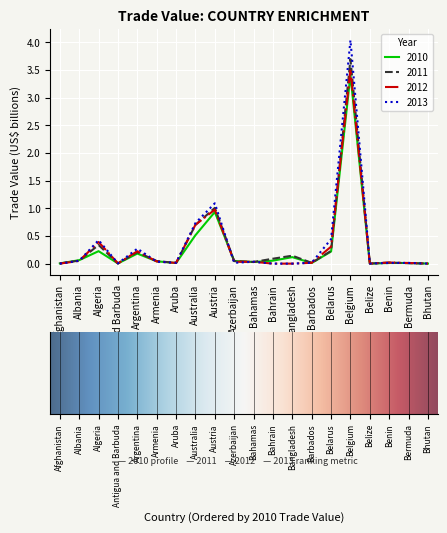

True or false: 2011 has a value of 0.4 at Austria.

False